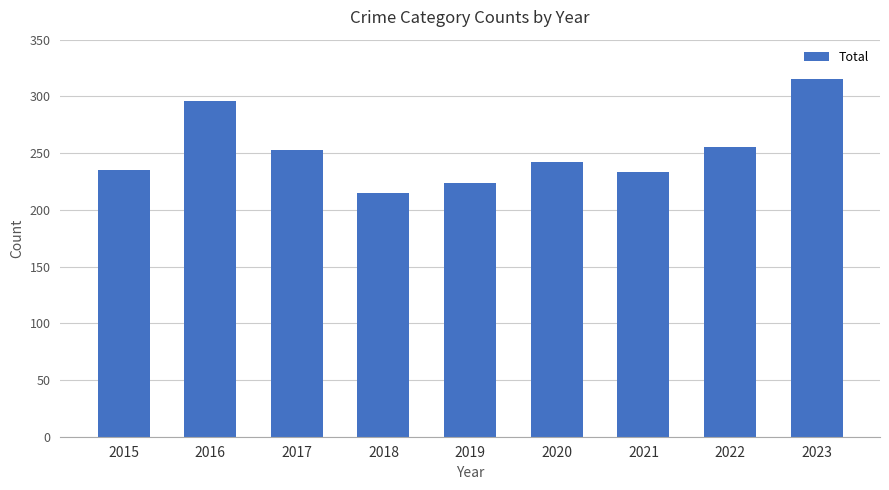

What value does the data have at 2015, to the nearest 10?

240